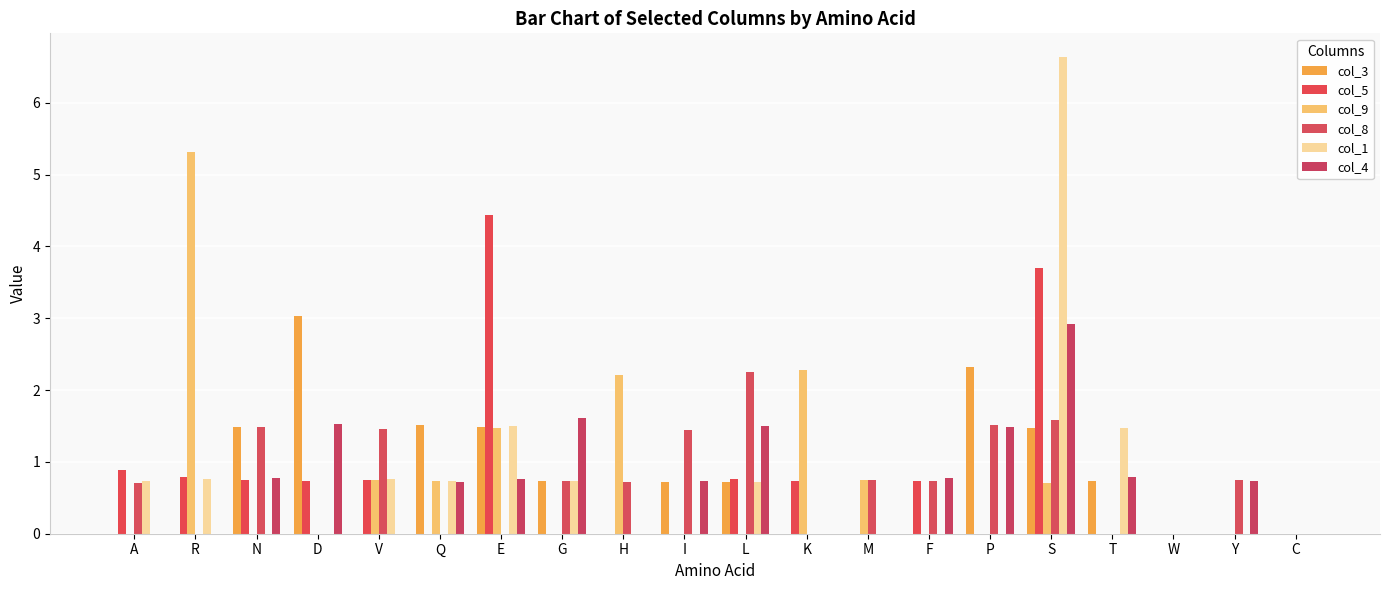

Are the bars horizontal?

No